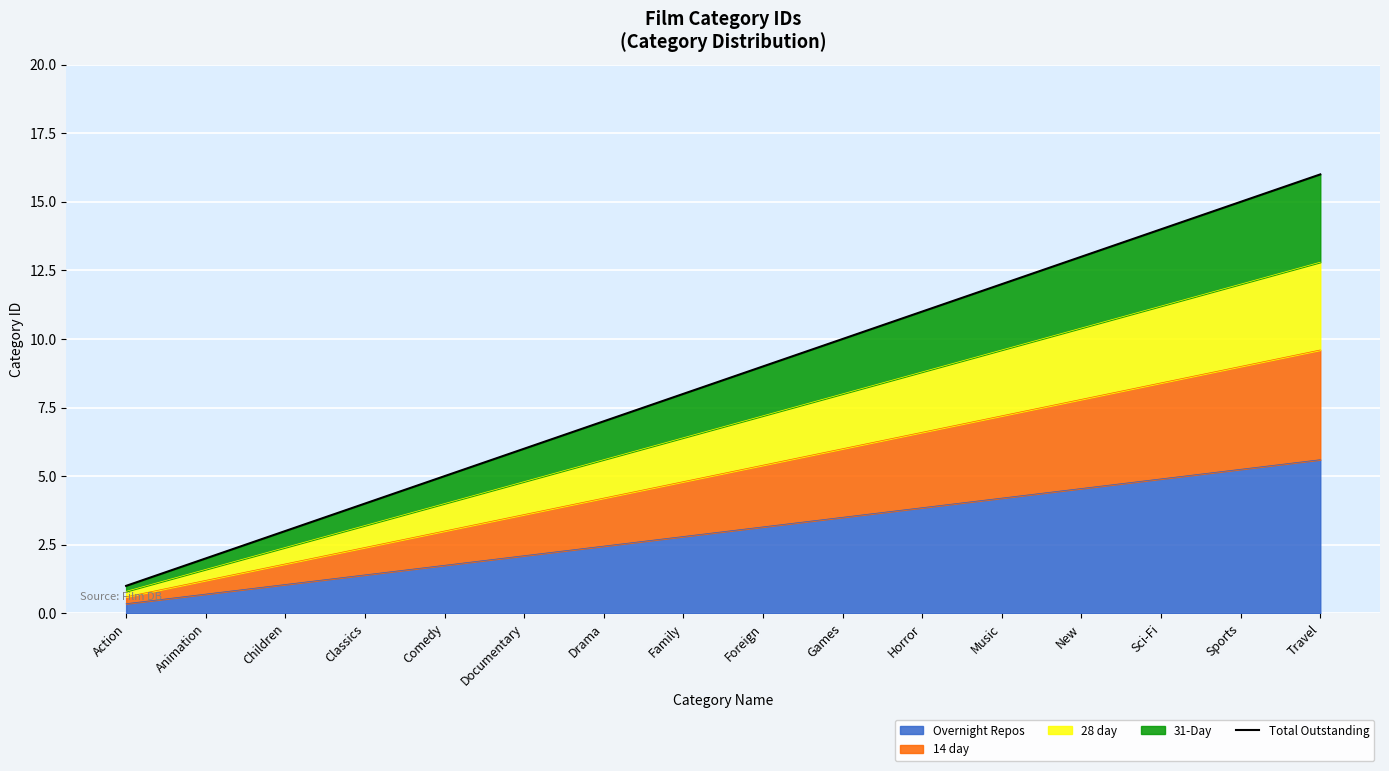

Is it true that the value at Children is 3?

True